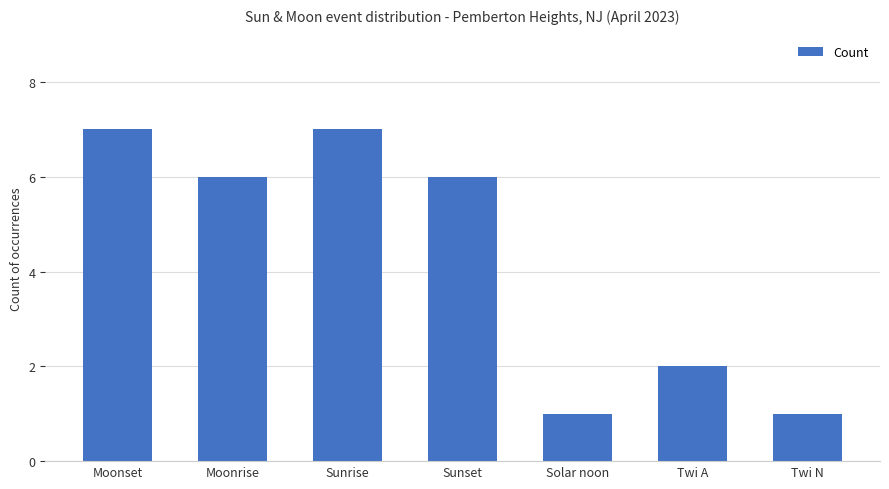

What position from the right is Moonrise?

6